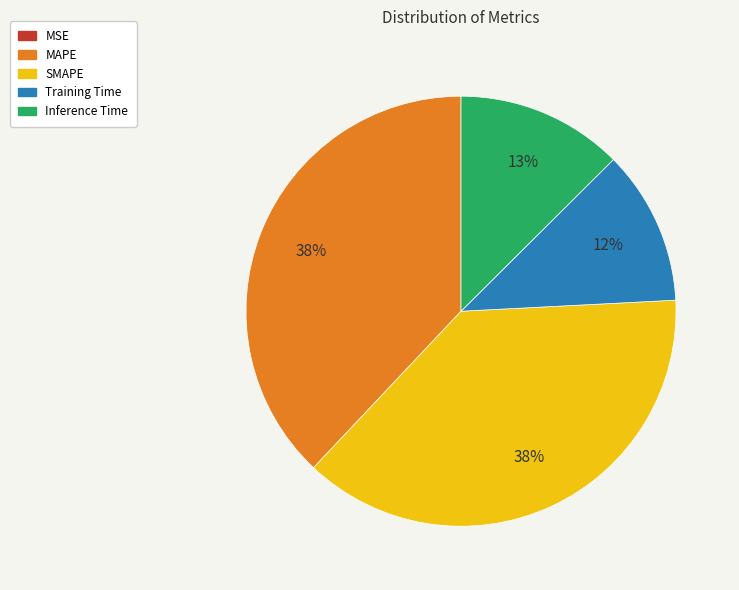

Combined, do Training Time and Inference Time account for over 50%?

No